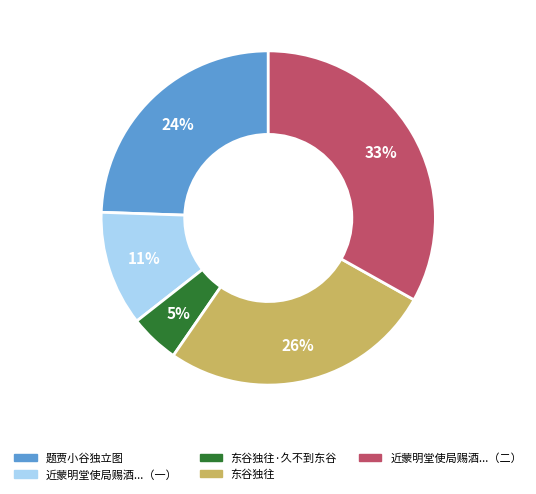

Does 东谷独往·久不到东谷 account for over 50% of the chart?

No